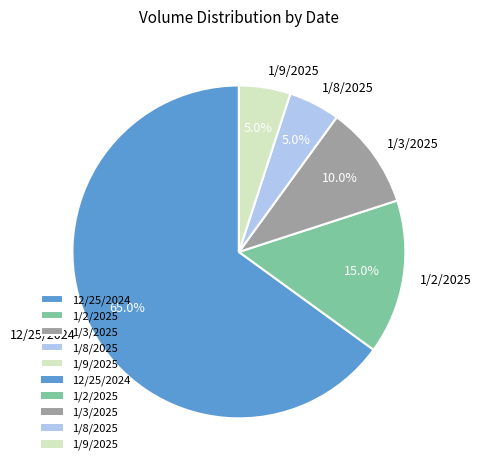

Approximately how many times larger is the value at 12/25/2024 compared to 1/9/2025?

13.0